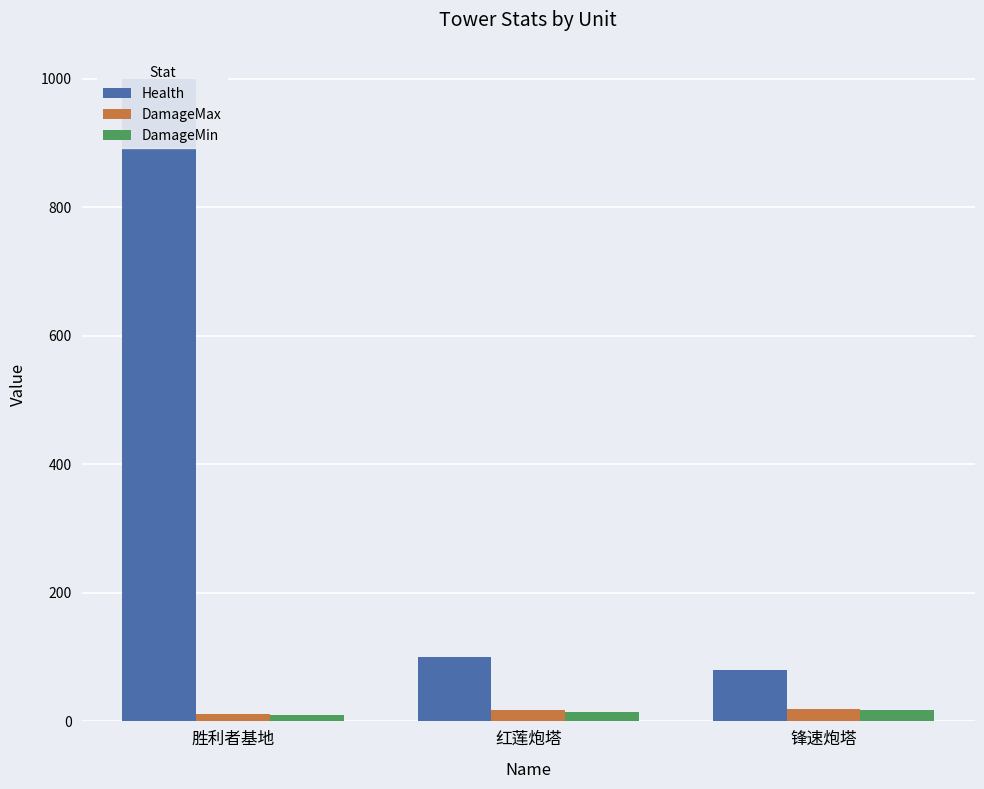

Is it true that DamageMax equals 20 at 锋速炮塔?

True